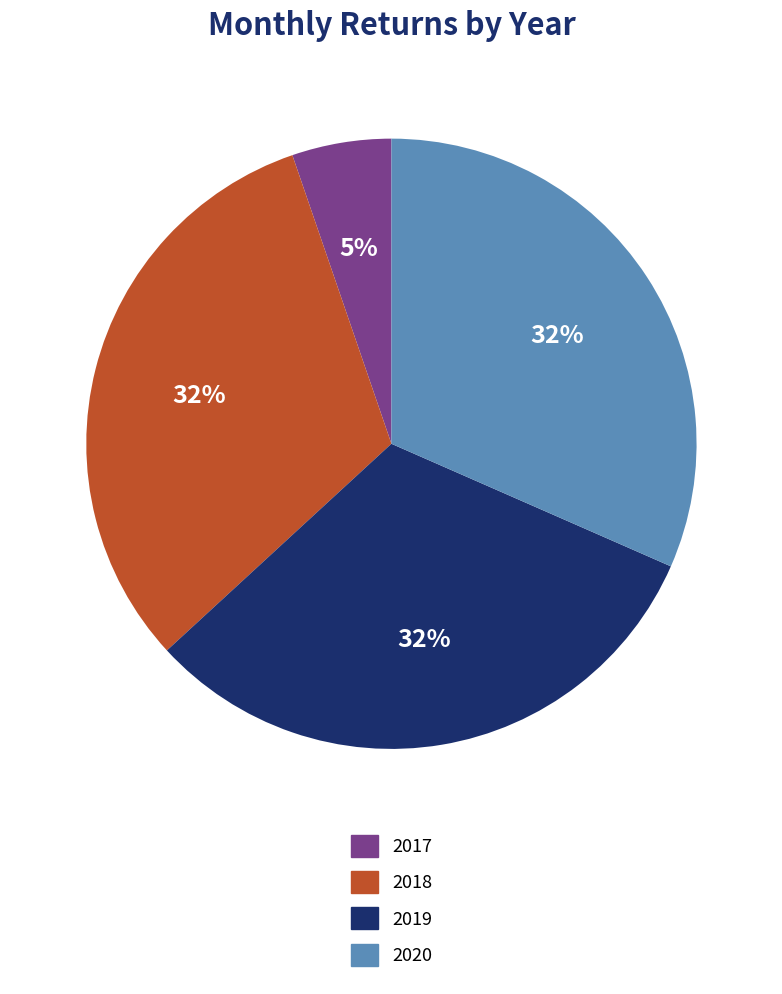

Do 2017 and 2018 together represent more than half of the pie?

No